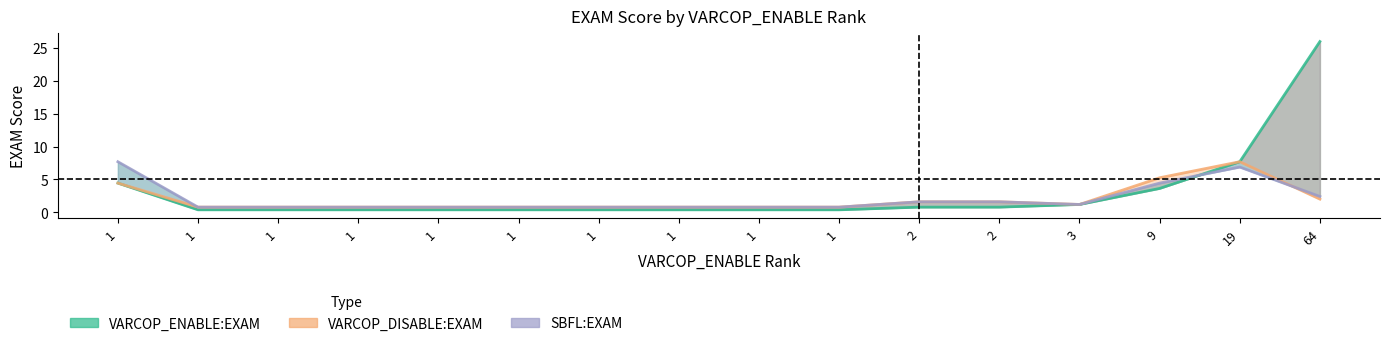

Where do VARCOP_ENABLE:EXAM and SBFL:EXAM first cross each other?

9 and 19